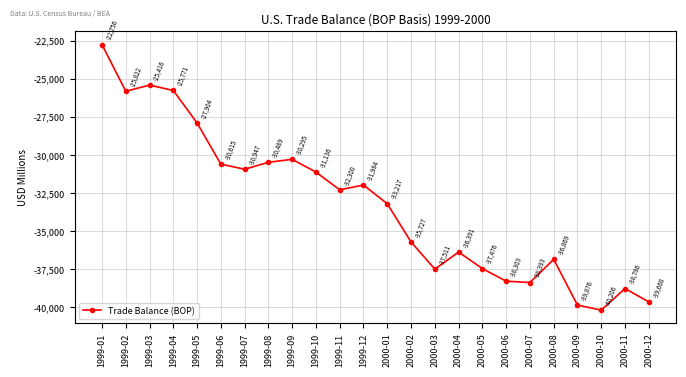

What is the change in value from 1999-05 to 2000-07?

-10489